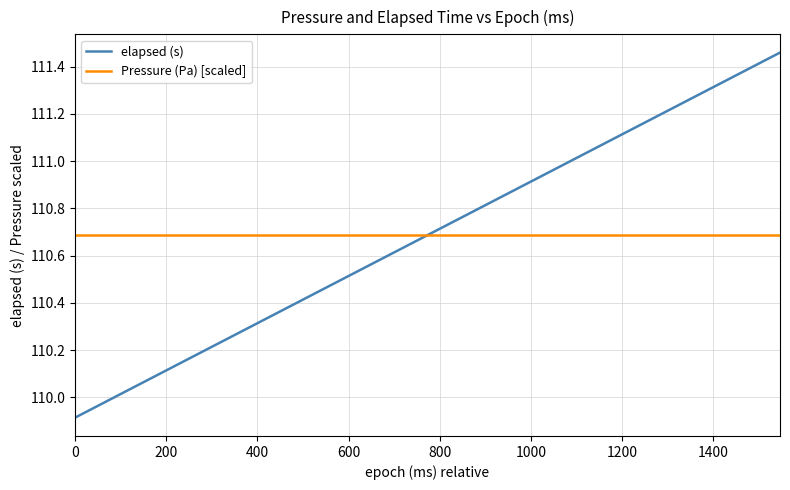

How many intersections are there between elapsed (s) and Pressure (Pa) [scaled]?

1